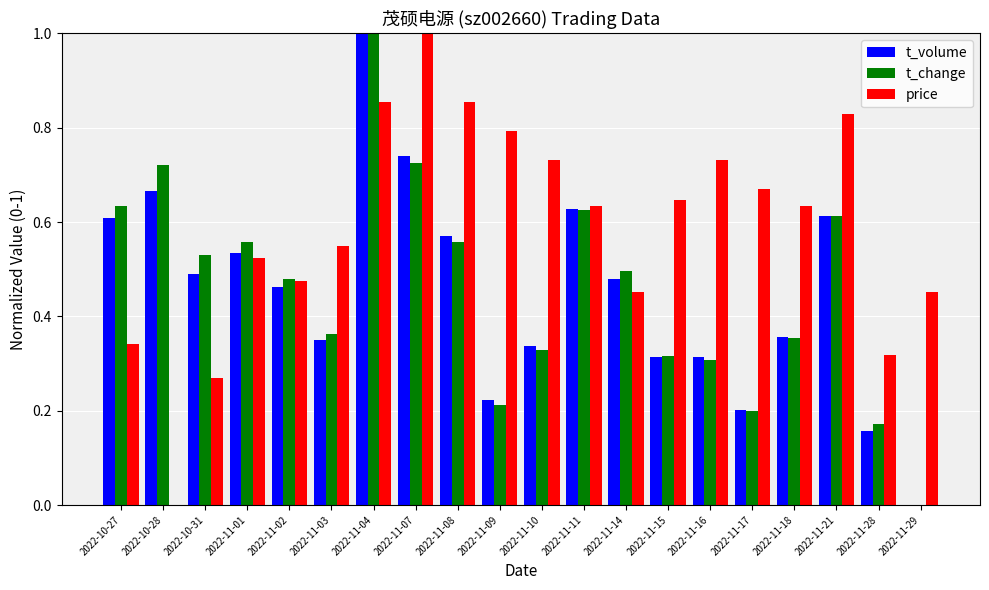

What is the sum of all t_change values?

9.2